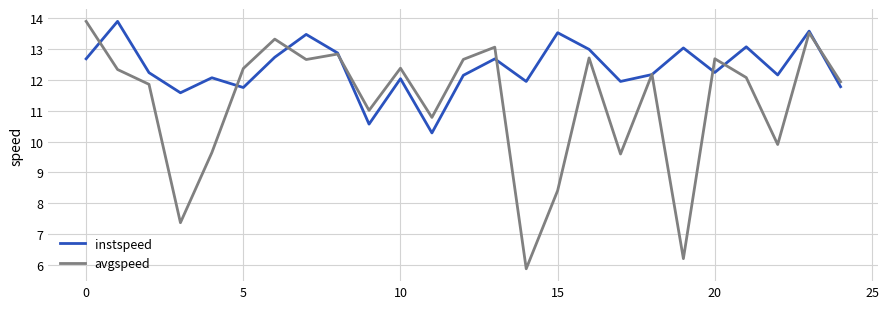

What is the greatest value displayed?

13.9